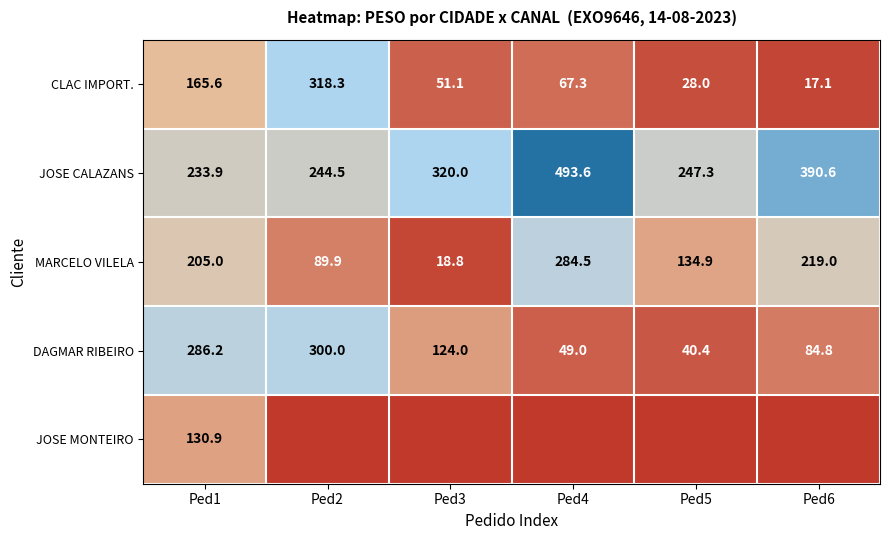

At which label does CLAC IMPORT. reach its peak?

Ped2